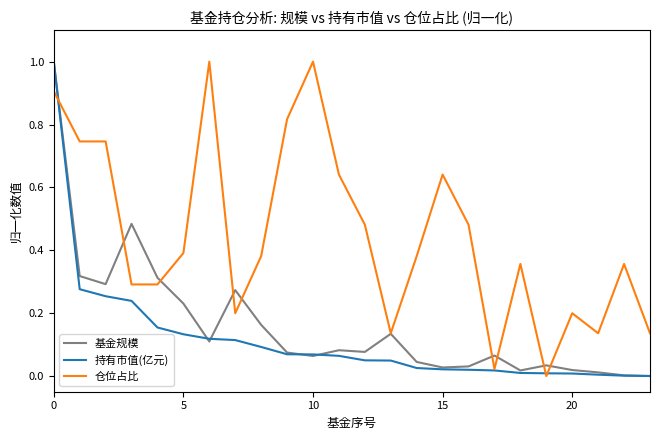

What is the maximum value for 仓位占比?

1.0